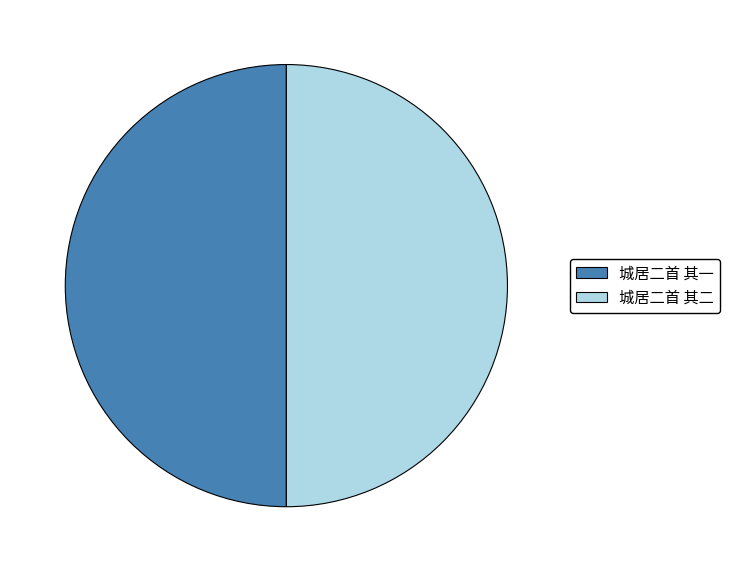

Combined, do 城居二首 其一 and 城居二首 其二 account for over 50%?

Yes